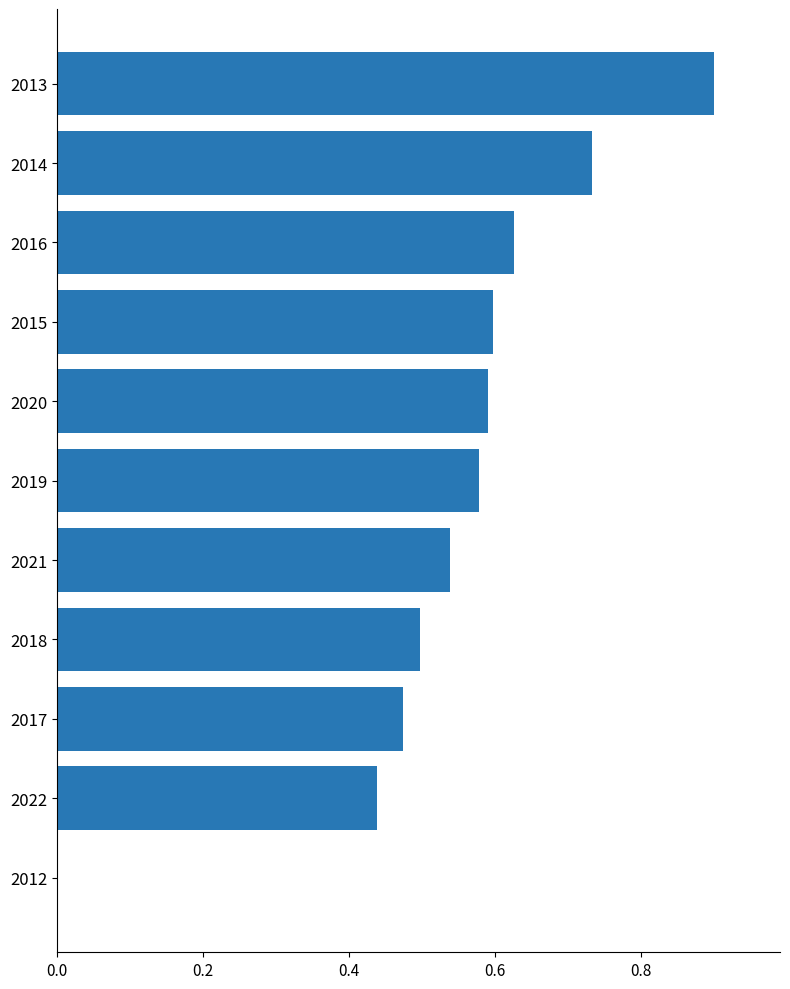

How many positive values are there?

10